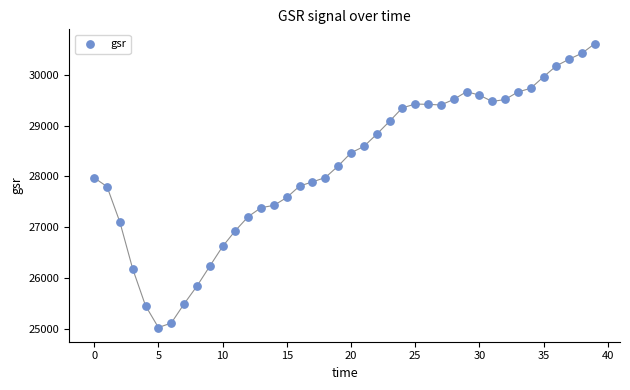

What is the range of Y values (max minus min)?

5596.9